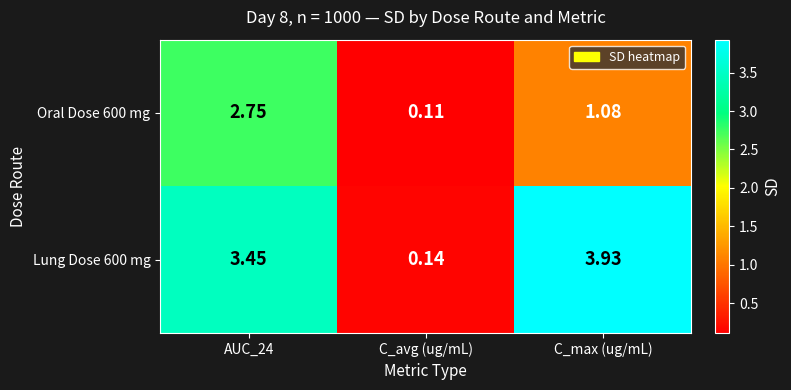

Which category has the highest value across all series?

C_max (ug/mL)